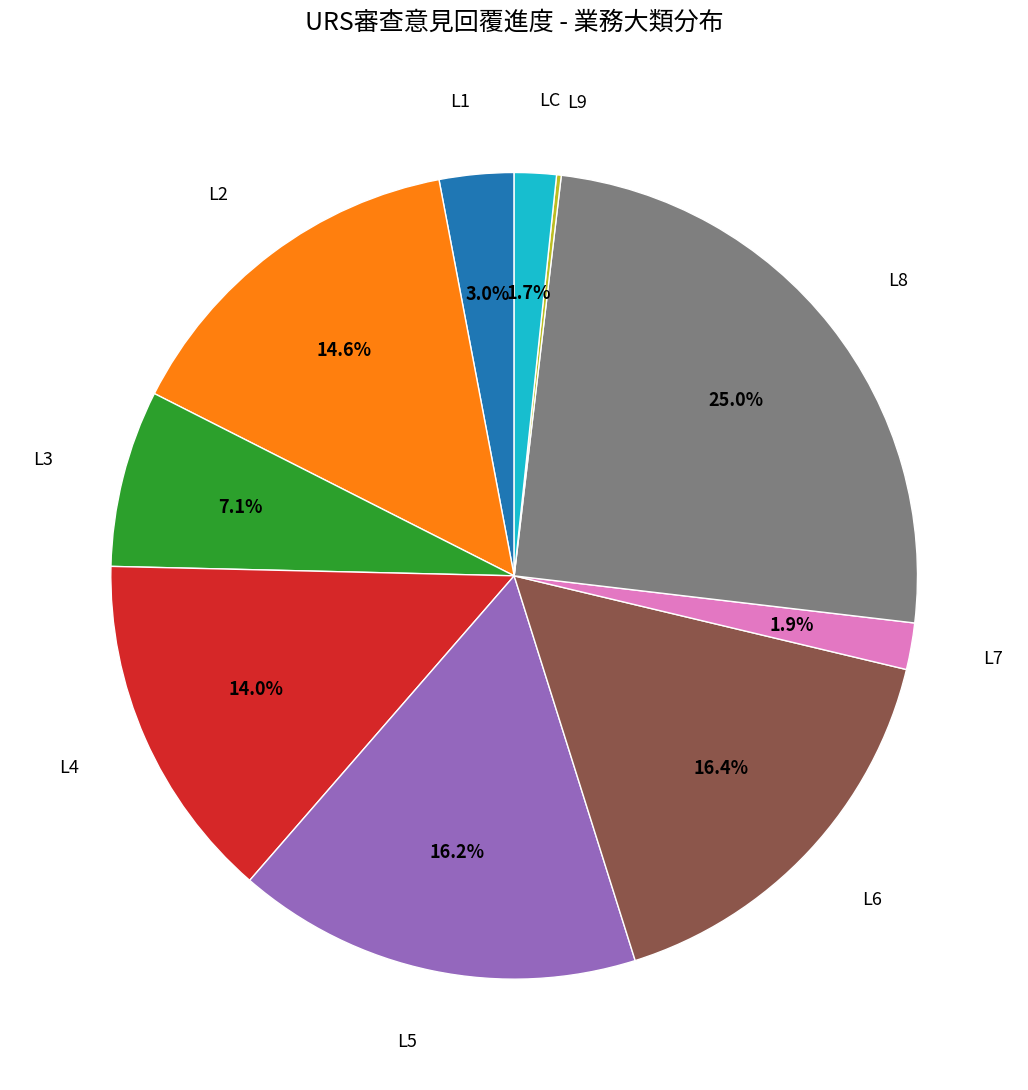

Does any single category account for the majority?

No